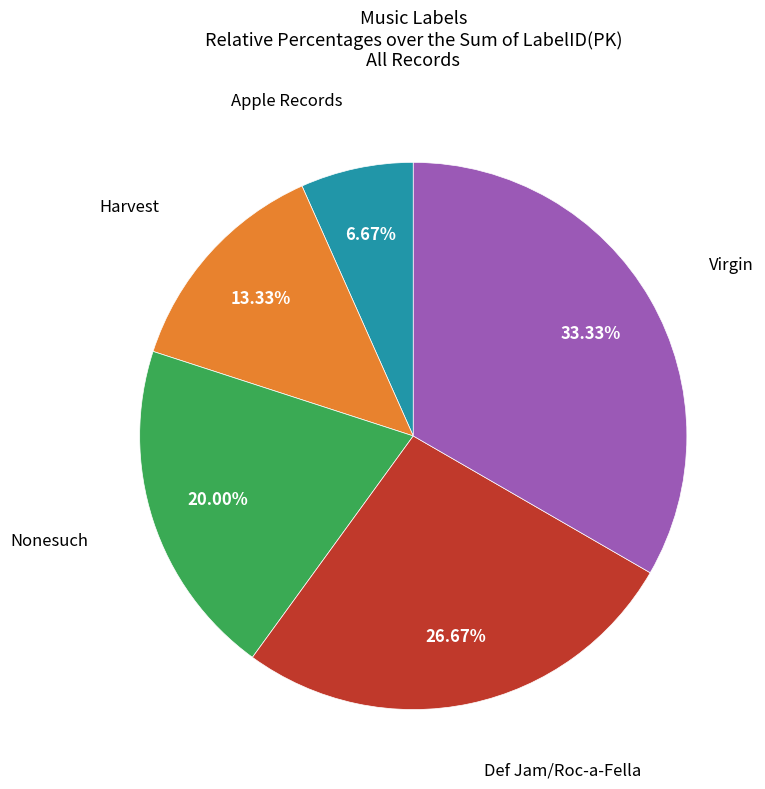

To the nearest percent, what is the average slice percentage?

20%